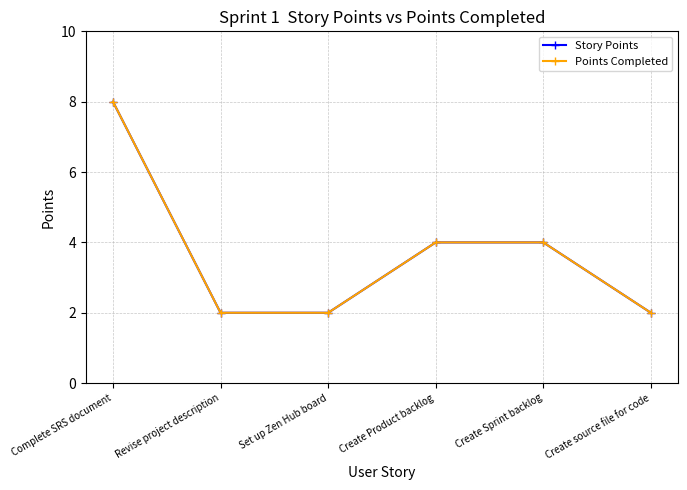

True or false: Points Completed and Story Points cross at least once.

False